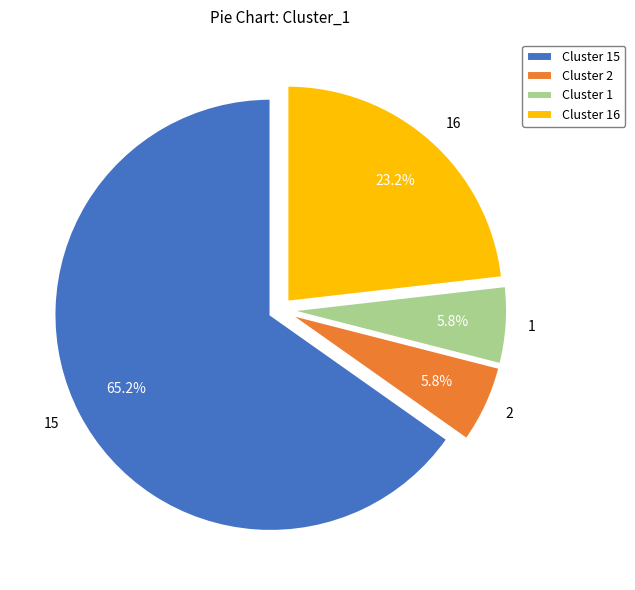

What is the total percentage of 16 and 1?

29.0%